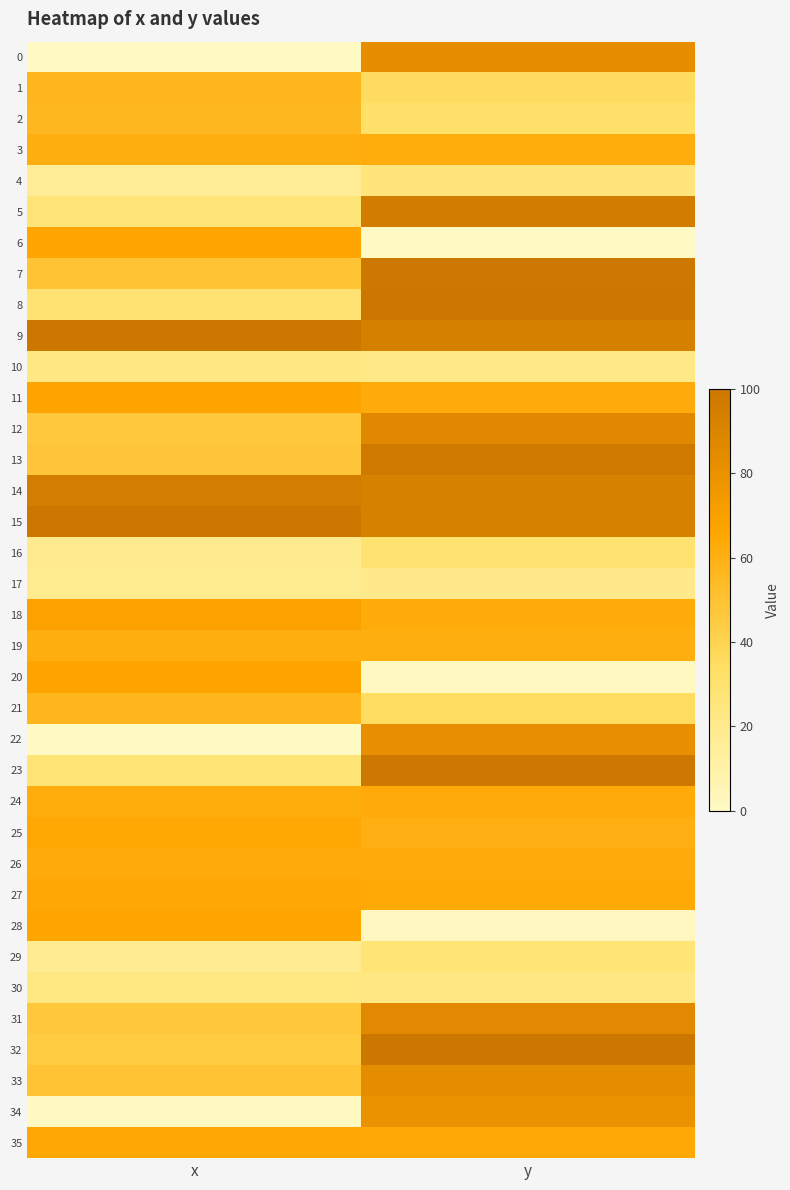

Reading left to right, extract all data points from this chart.

0: x=0.0	y=82.6
1: x=57.3	y=35.3
2: x=56.0	y=32.6
3: x=61.7	y=62.4
4: x=16.9	y=26.0
5: x=27.0	y=95.7
6: x=65.9	y=0.0
7: x=49.5	y=99.2
8: x=29.7	y=100.0
9: x=100.0	y=93.2
10: x=22.3	y=21.9
11: x=66.9	y=62.5
12: x=46.8	y=86.5
13: x=48.3	y=98.0
14: x=94.8	y=92.6
15: x=100.0	y=92.3
16: x=19.5	y=29.9
17: x=18.5	y=20.5
18: x=68.3	y=62.9
19: x=61.7	y=61.6
20: x=66.9	y=1.3
21: x=57.2	y=34.9
22: x=0.2	y=81.7
23: x=27.4	y=98.8
24: x=62.1	y=63.4
25: x=65.6	y=60.9
26: x=62.7	y=62.5
27: x=64.9	y=64.3
28: x=66.8	y=1.7
29: x=17.8	y=27.6
30: x=23.5	y=22.3
31: x=47.6	y=86.3
32: x=45.2	y=100.0
33: x=49.3	y=83.6
34: x=0.9	y=80.4
35: x=64.8	y=64.6